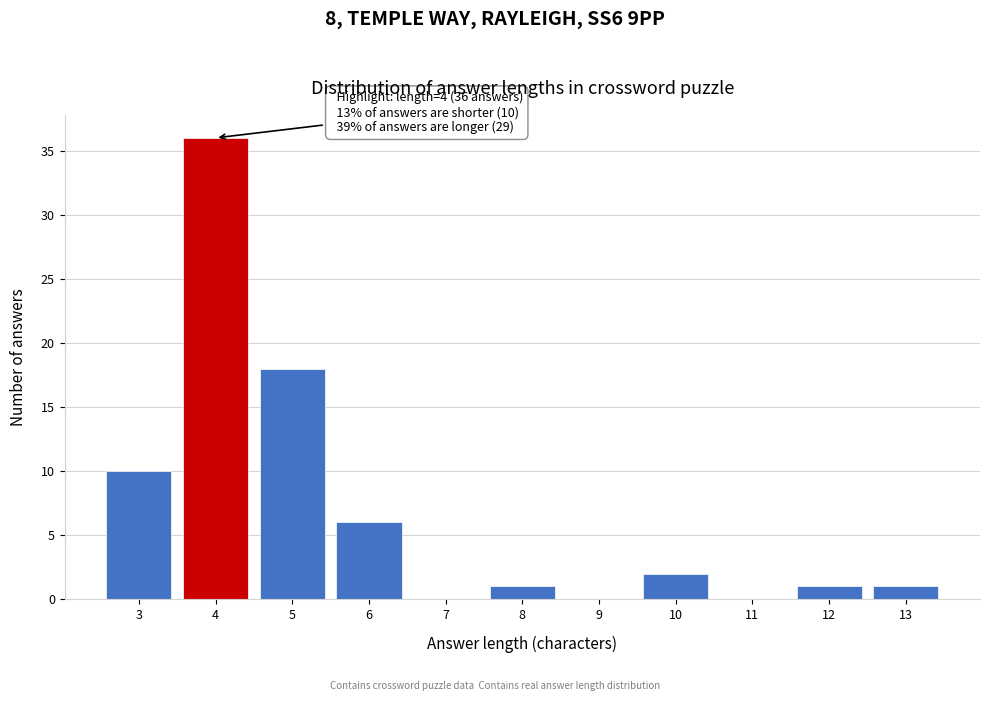

Over which range of the x-axis is the bar tallest?

3.5 to 4.5